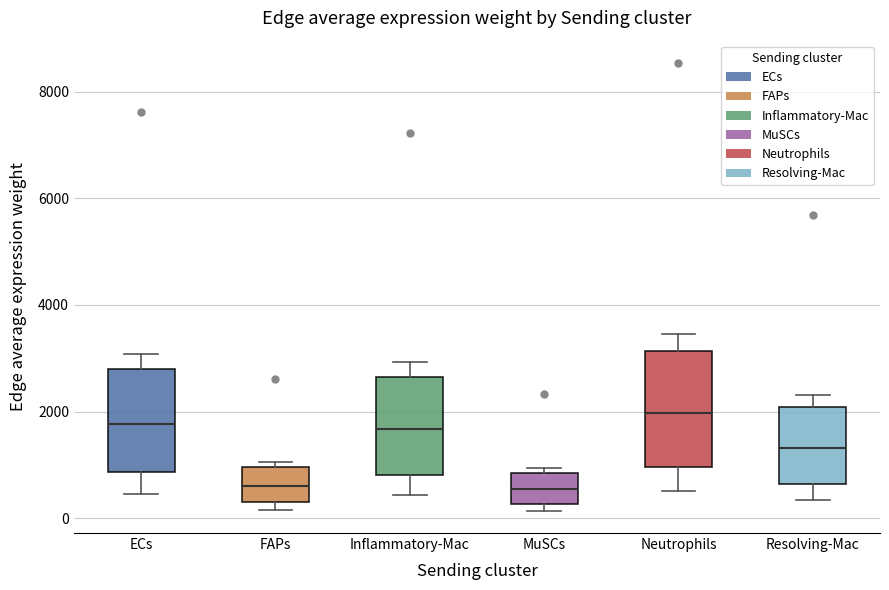

Reading left to right, transcribe this box plot: for each box, give where its median line is, the range the box spans, and where its two whiskers end, as read against the y-axis. The values are not printed on the chart, so give them approximately, as read against the axis.

ECs: median 1800, box 800 to 2800, whiskers 400 to 3000
FAPs: median 600, box 200 to 1000, whiskers 200 (just below the box's lower edge) to 1000 (just above the box's upper edge)
Inflammatory-Mac: median 1600, box 800 to 2600, whiskers 400 to 3000
MuSCs: median 600, box 200 to 800, whiskers 200 (just below the box's lower edge) to 1000
Neutrophils: median 2000, box 1000 to 3200, whiskers 600 to 3400
Resolving-Mac: median 1400, box 600 to 2000, whiskers 400 to 2400